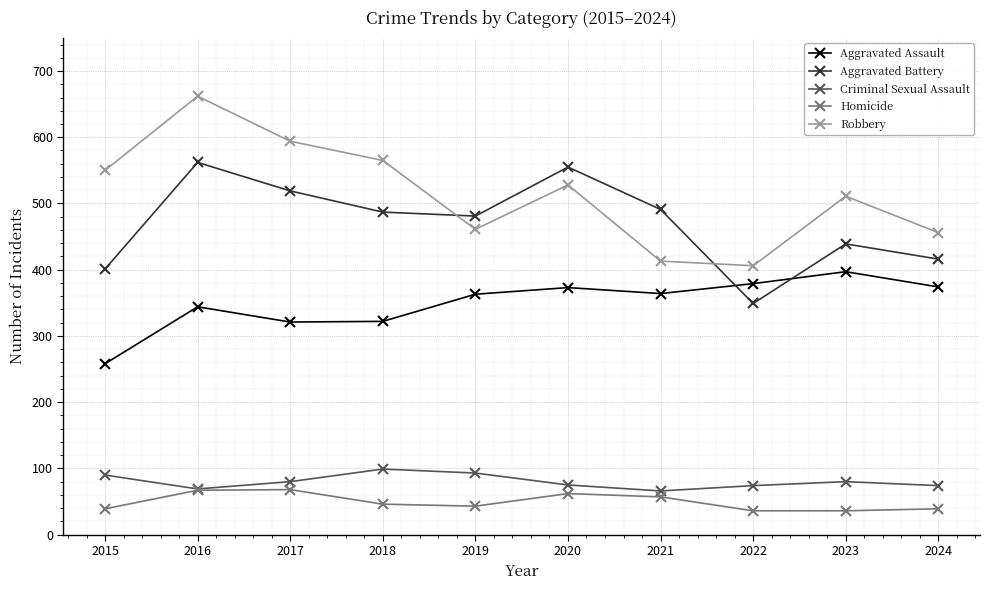

At how many categories does at least one series exceed 84?

10